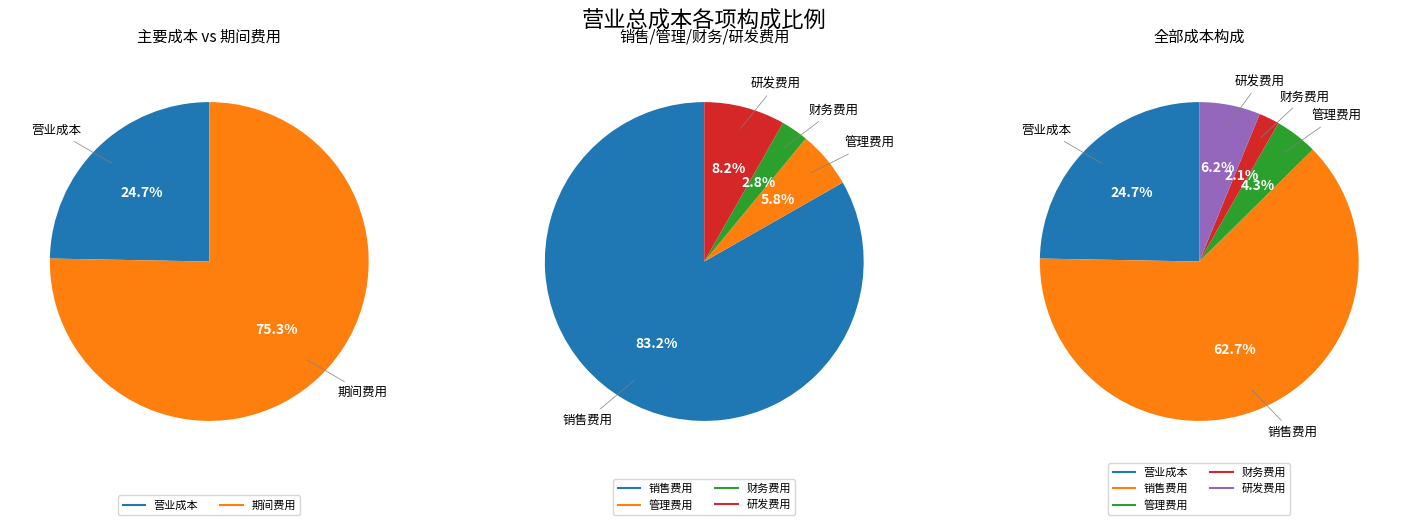

What is the majority slice?

销售费用